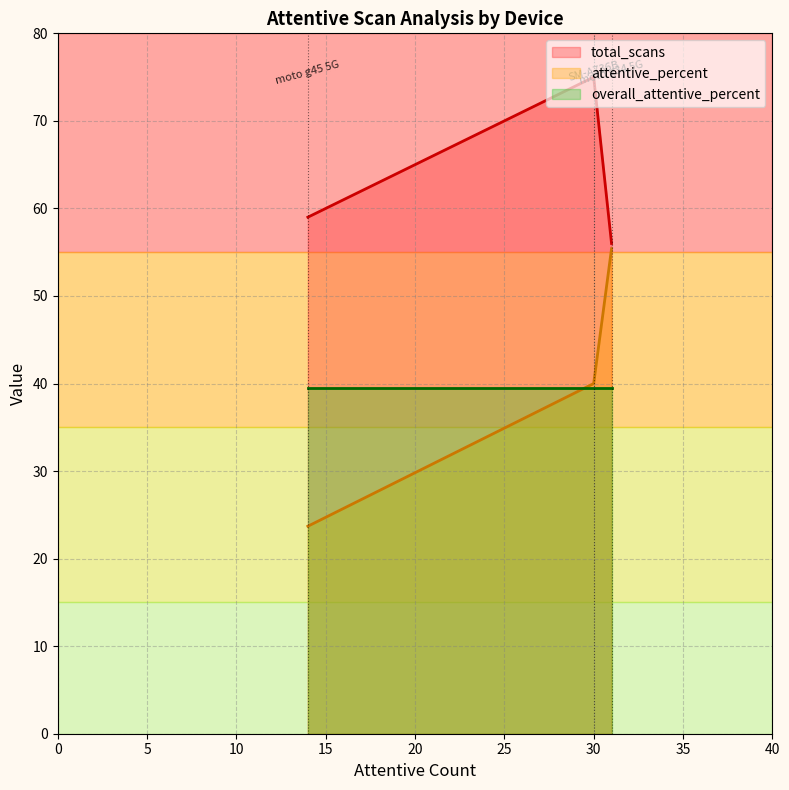

At how many categories does at least one series exceed 35?

3